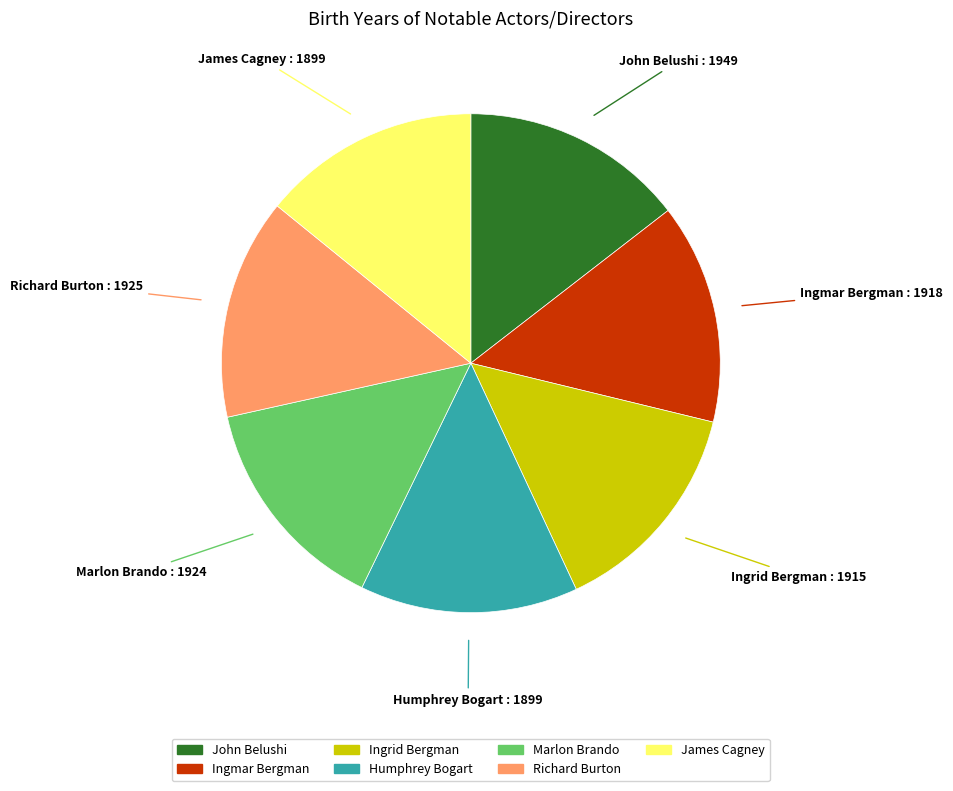

What is the ratio of the value at Ingrid Bergman to the value at Humphrey Bogart?

1.0